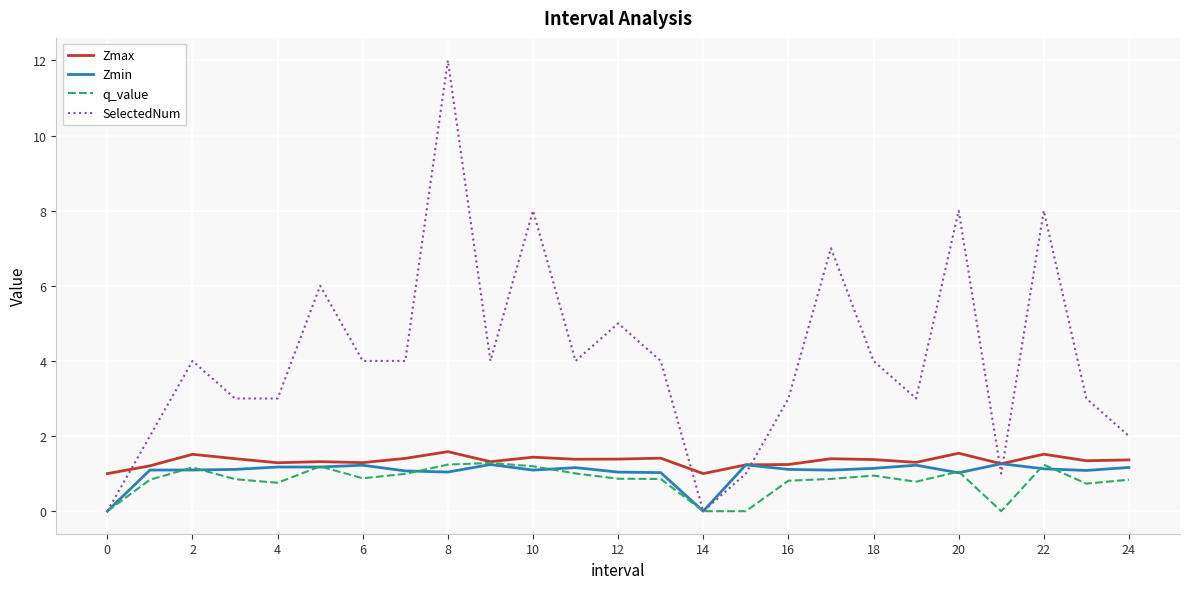

What is the difference between the maximum and second lowest values in the SelectedNum series?

12.0